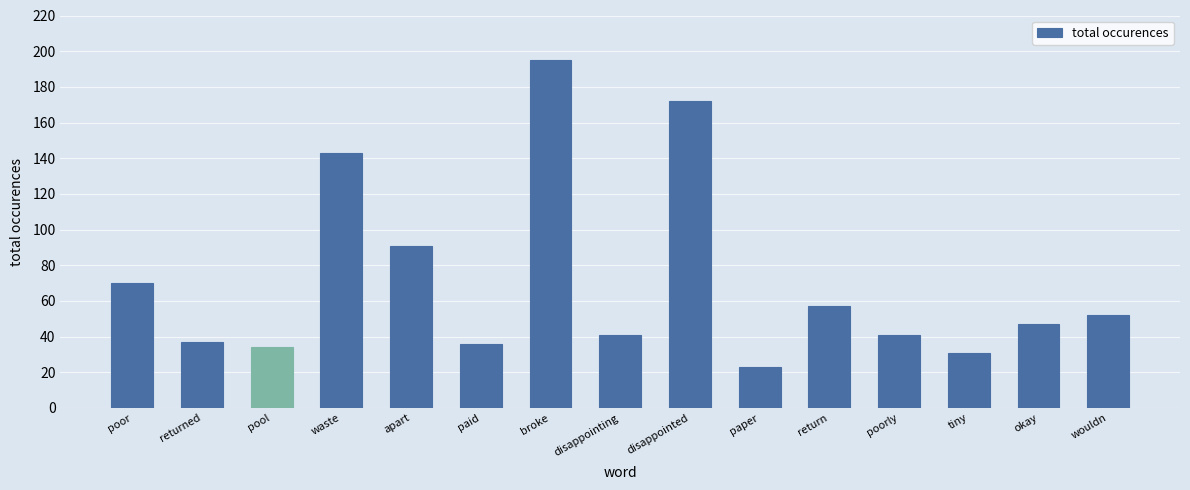

At which label does the data first exceed 47?

poor